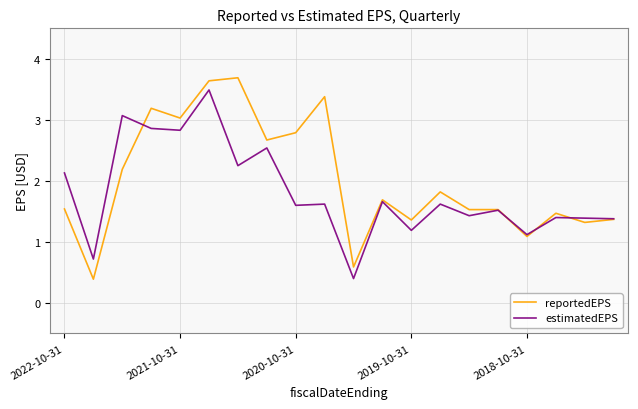

Which series has the largest total across all categories?

reportedEPS